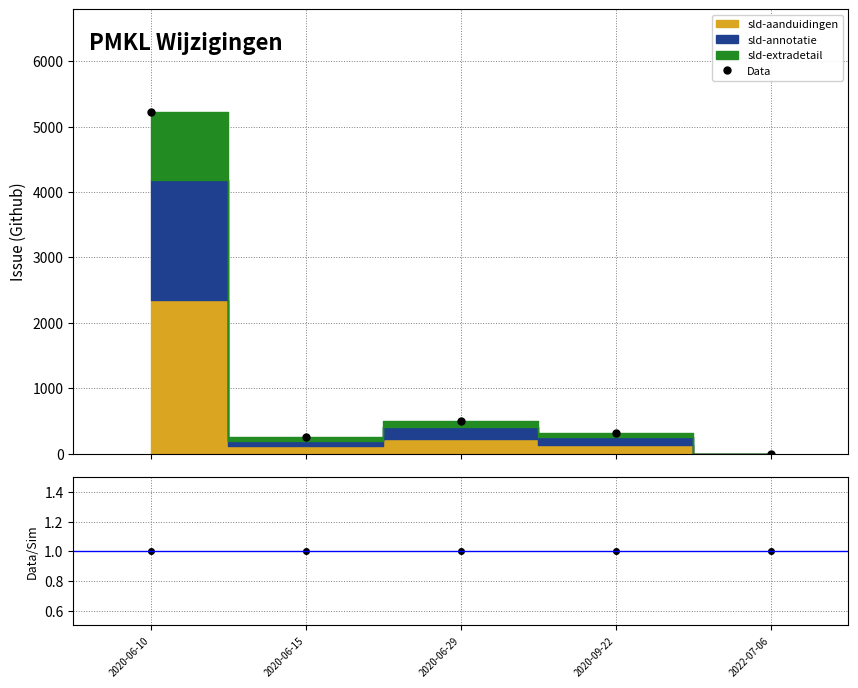

Between 2020-06-10 and 2020-06-15, which series saw the biggest shift?

Data